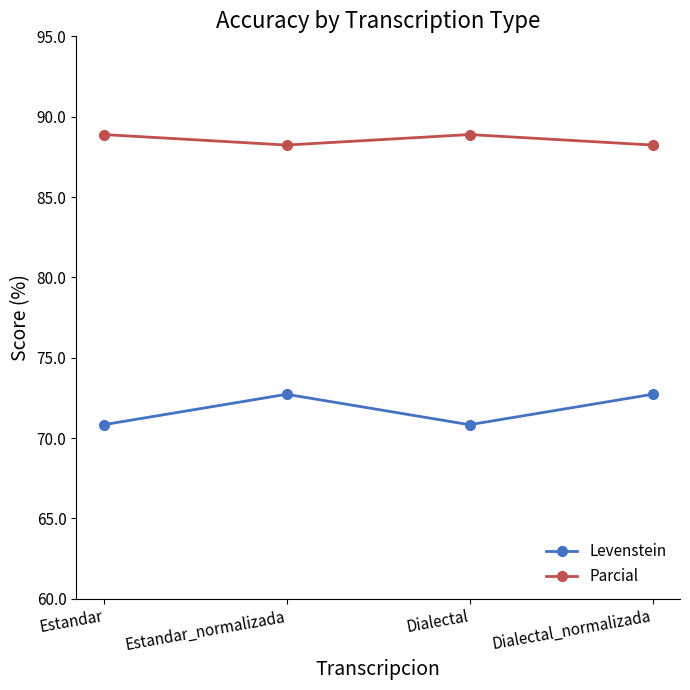

What are all the series names shown in the legend?

Levenstein, Parcial